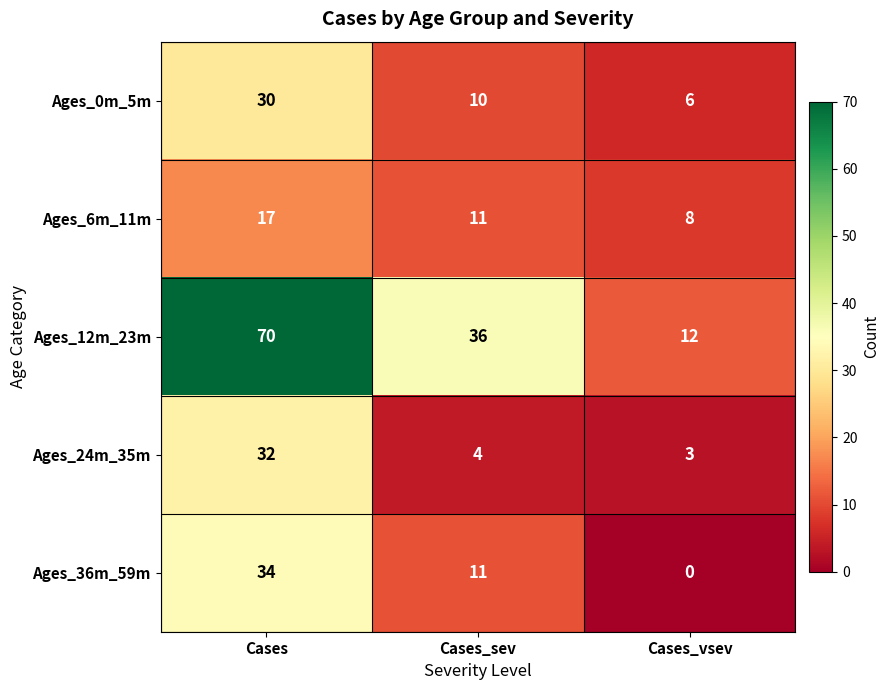

Reading right to left, transcribe all the data shown in this chart.

Ages_0m_5m: Cases_vsev=6	Cases_sev=10	Cases=30
Ages_6m_11m: Cases_vsev=8	Cases_sev=11	Cases=17
Ages_12m_23m: Cases_vsev=12	Cases_sev=36	Cases=70
Ages_24m_35m: Cases_vsev=3	Cases_sev=4	Cases=32
Ages_36m_59m: Cases_vsev=0	Cases_sev=11	Cases=34